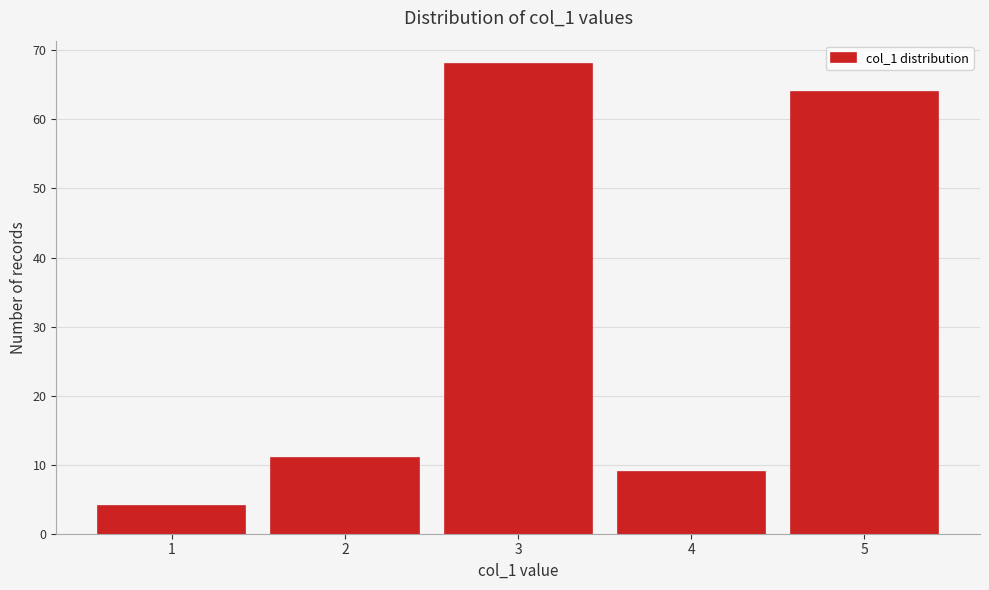

What is the height of the bar covering 0.5 to 1.5 on the x-axis? The values are not printed on the chart, so give them approximately, as read against the axis.

4